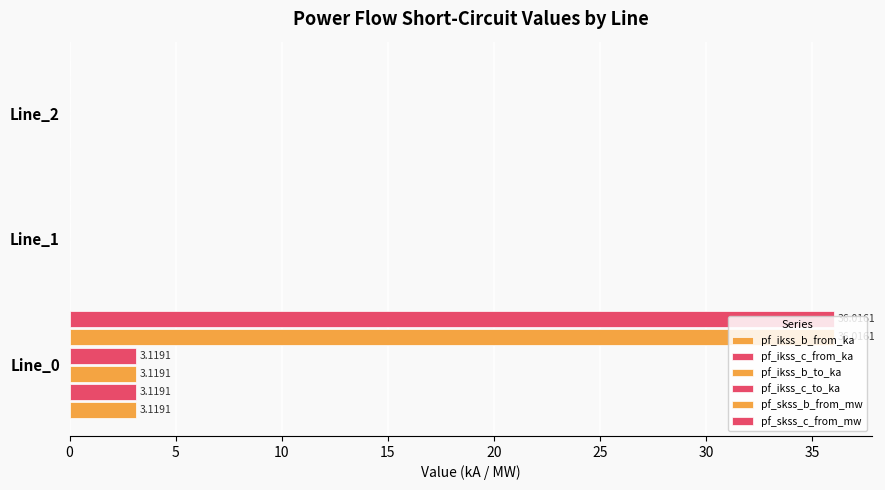

How many data points does each series have?

3